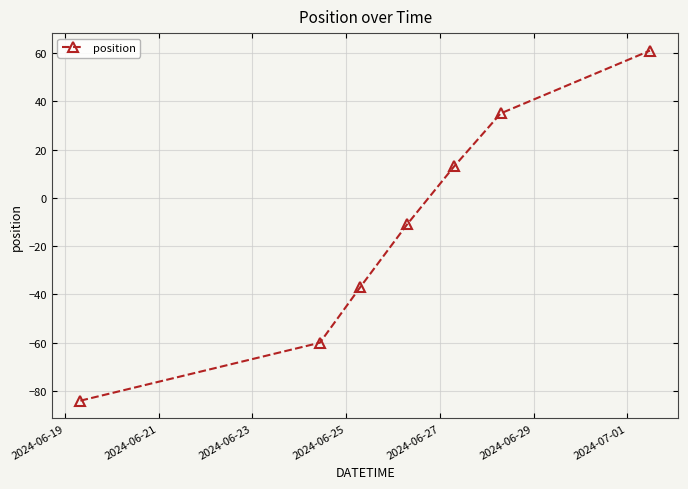

What is the maximum value shown in the chart?

61